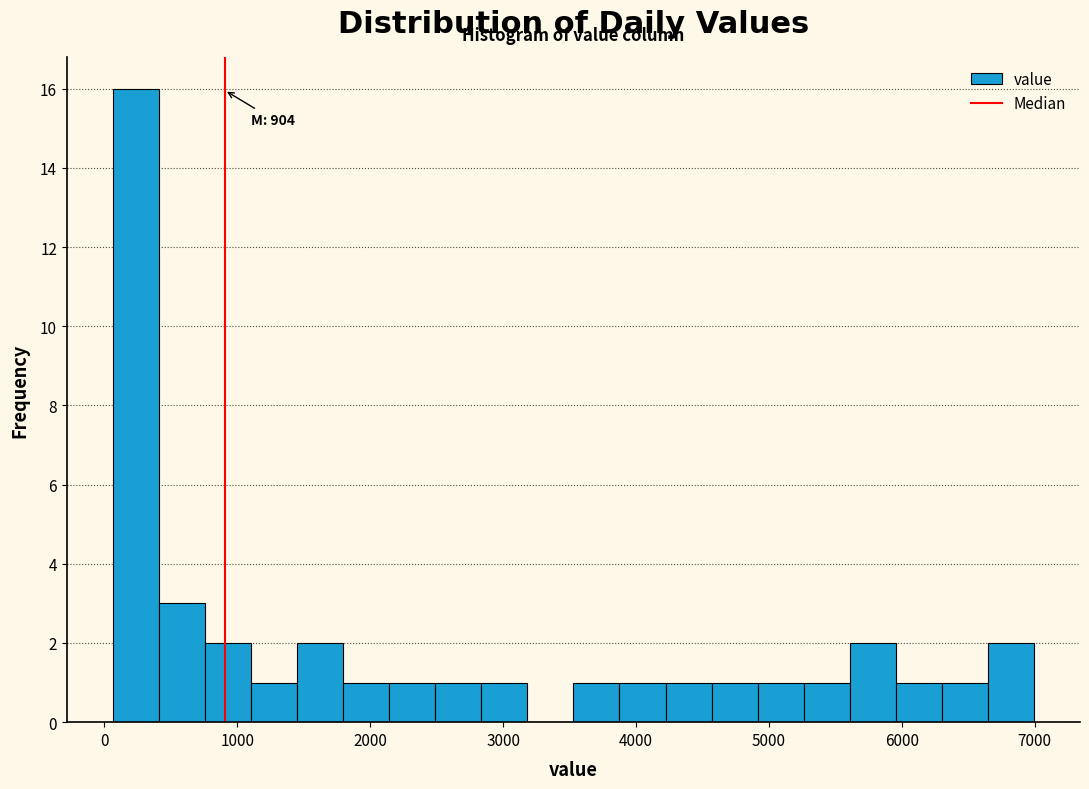

Around what value on the x-axis is the tallest bar? Give the approximate position of its centre, as read against the axis.

200